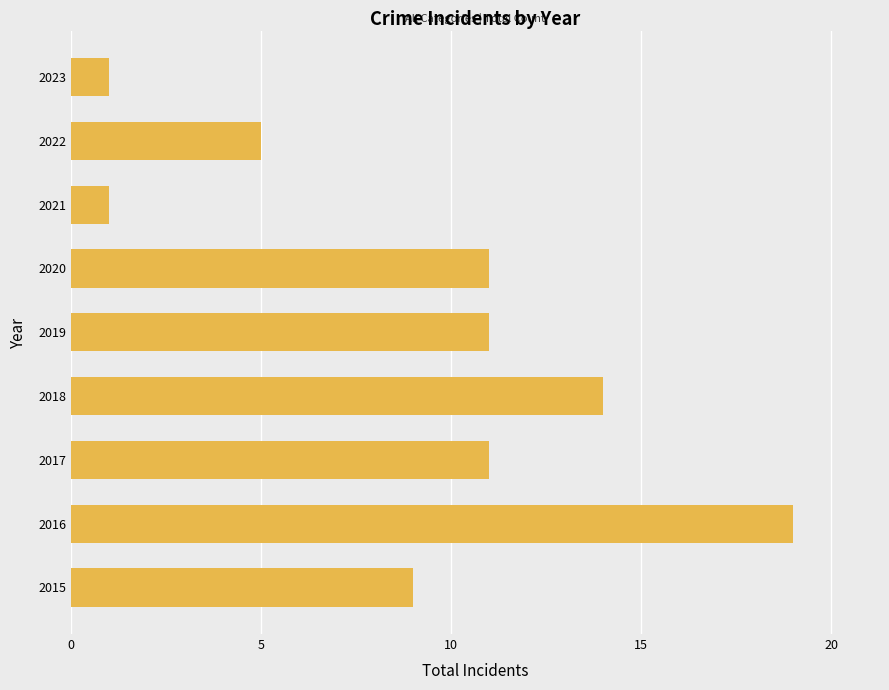

At which category does the chart reach its peak across all series?

2016